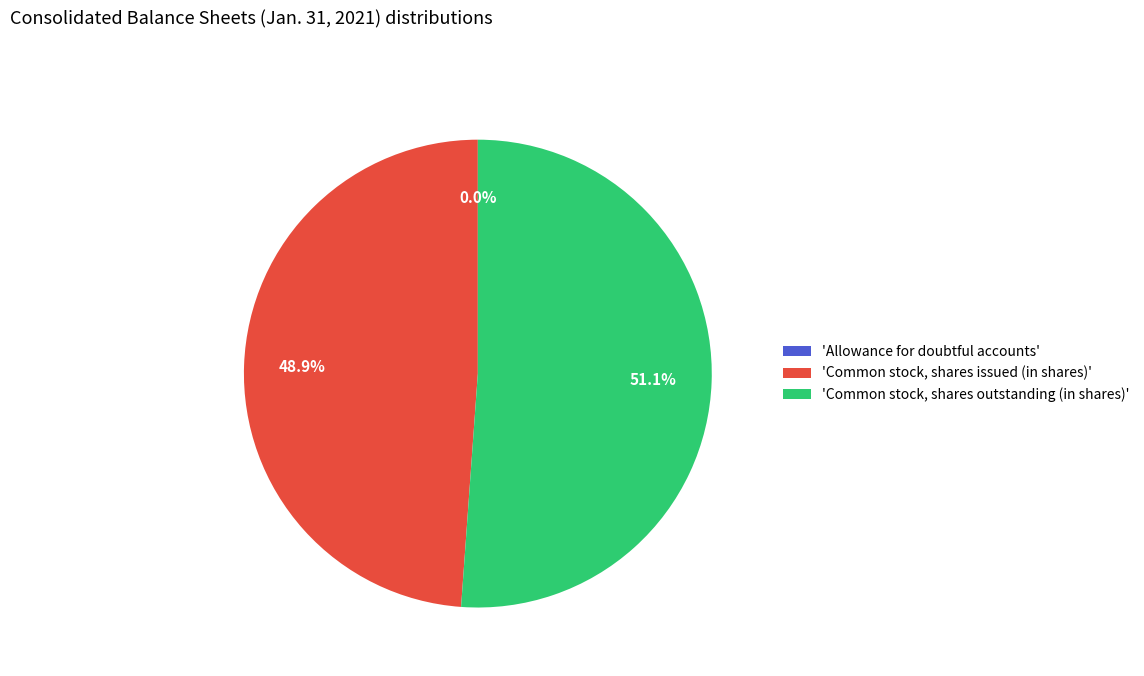

What is the ratio of the value at 'Common stock, shares issued (in shares)' to the value at 'Common stock, shares outstanding (in shares)'?

1.0